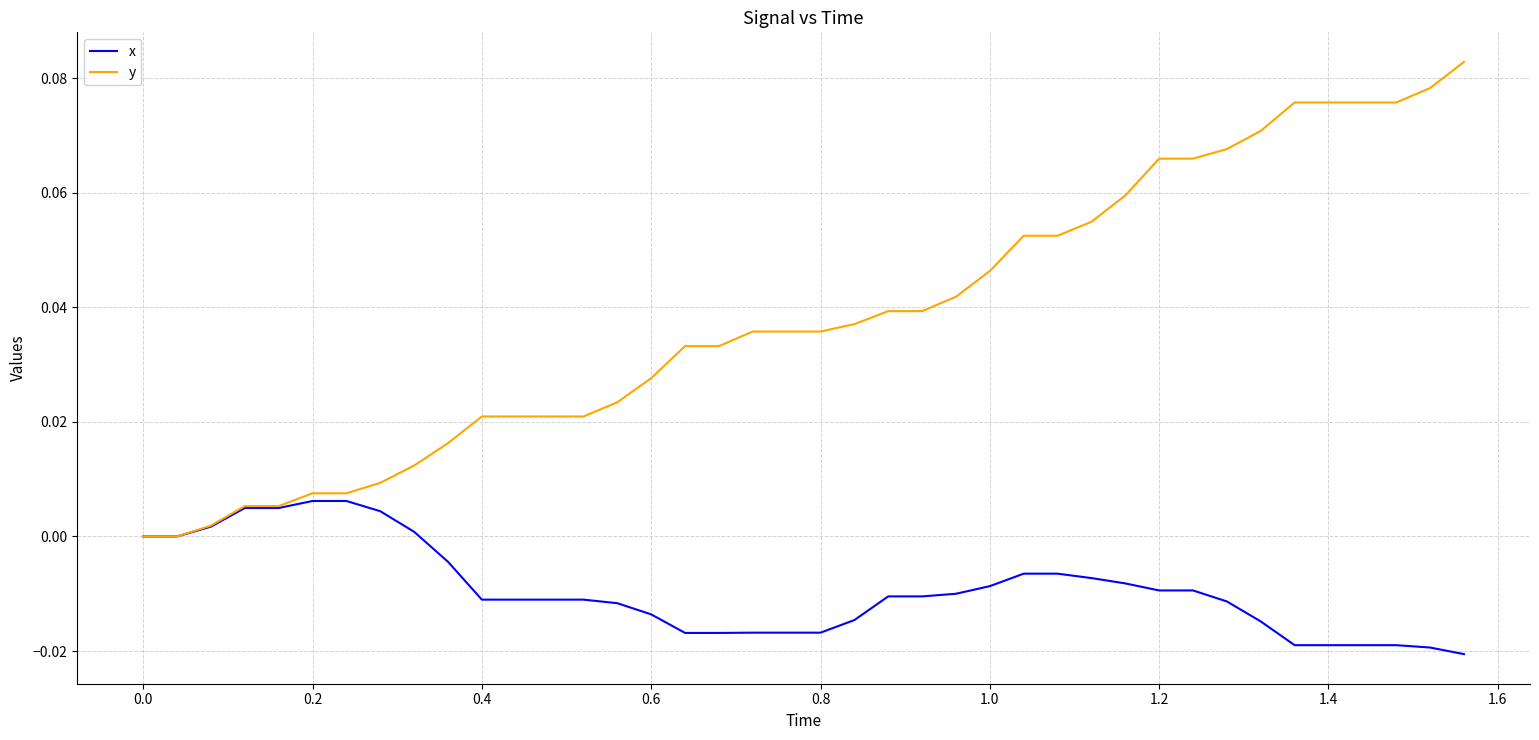

Rank the series by their maximum value, from lowest to highest.

x, y